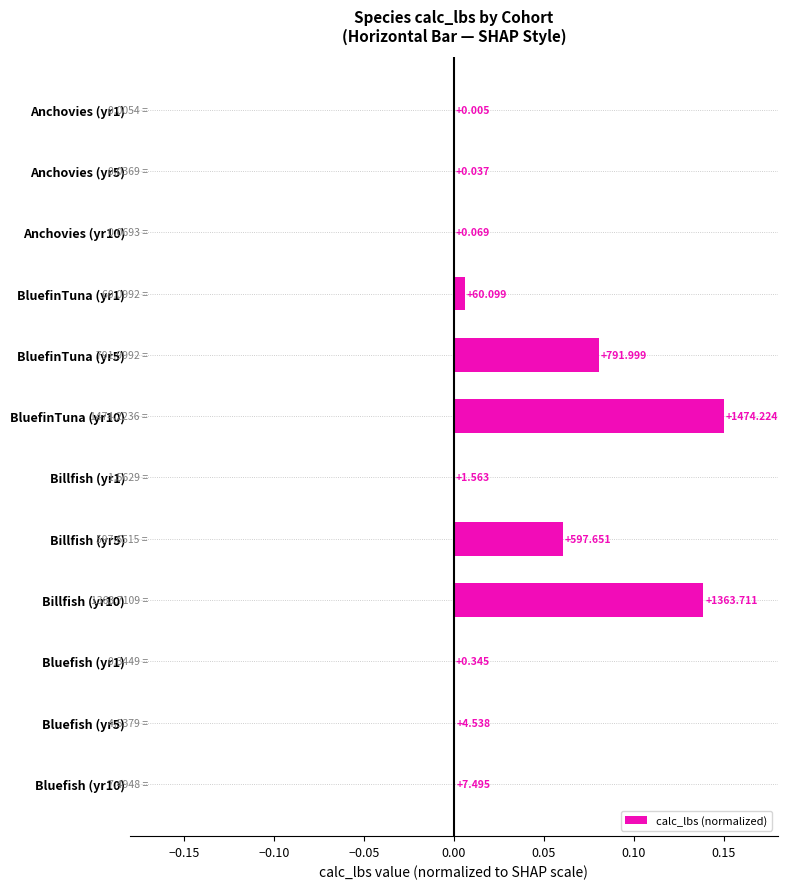

What is the sum of all values?

0.4